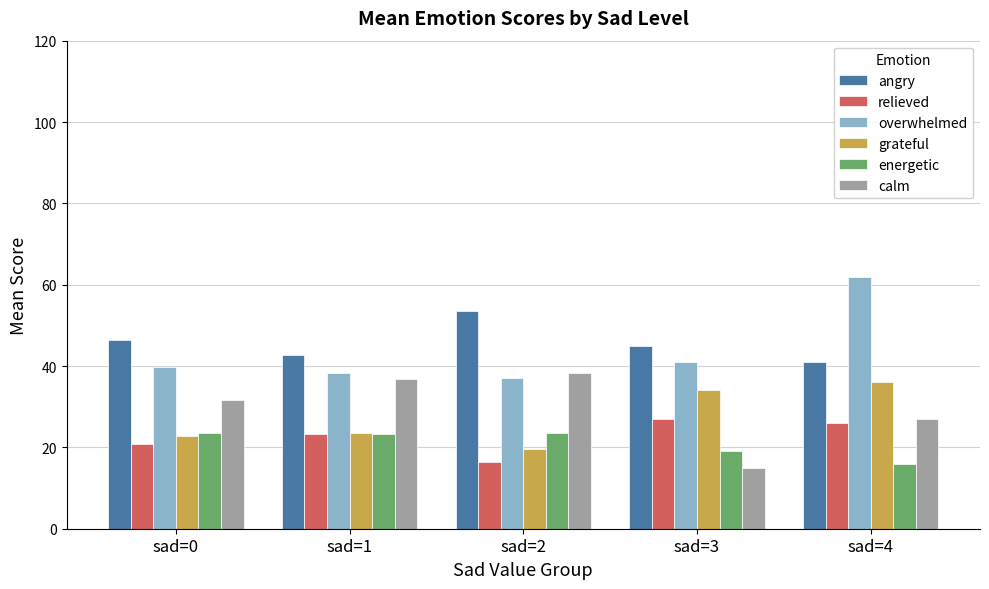

What is the average value of the angry series?

45.7